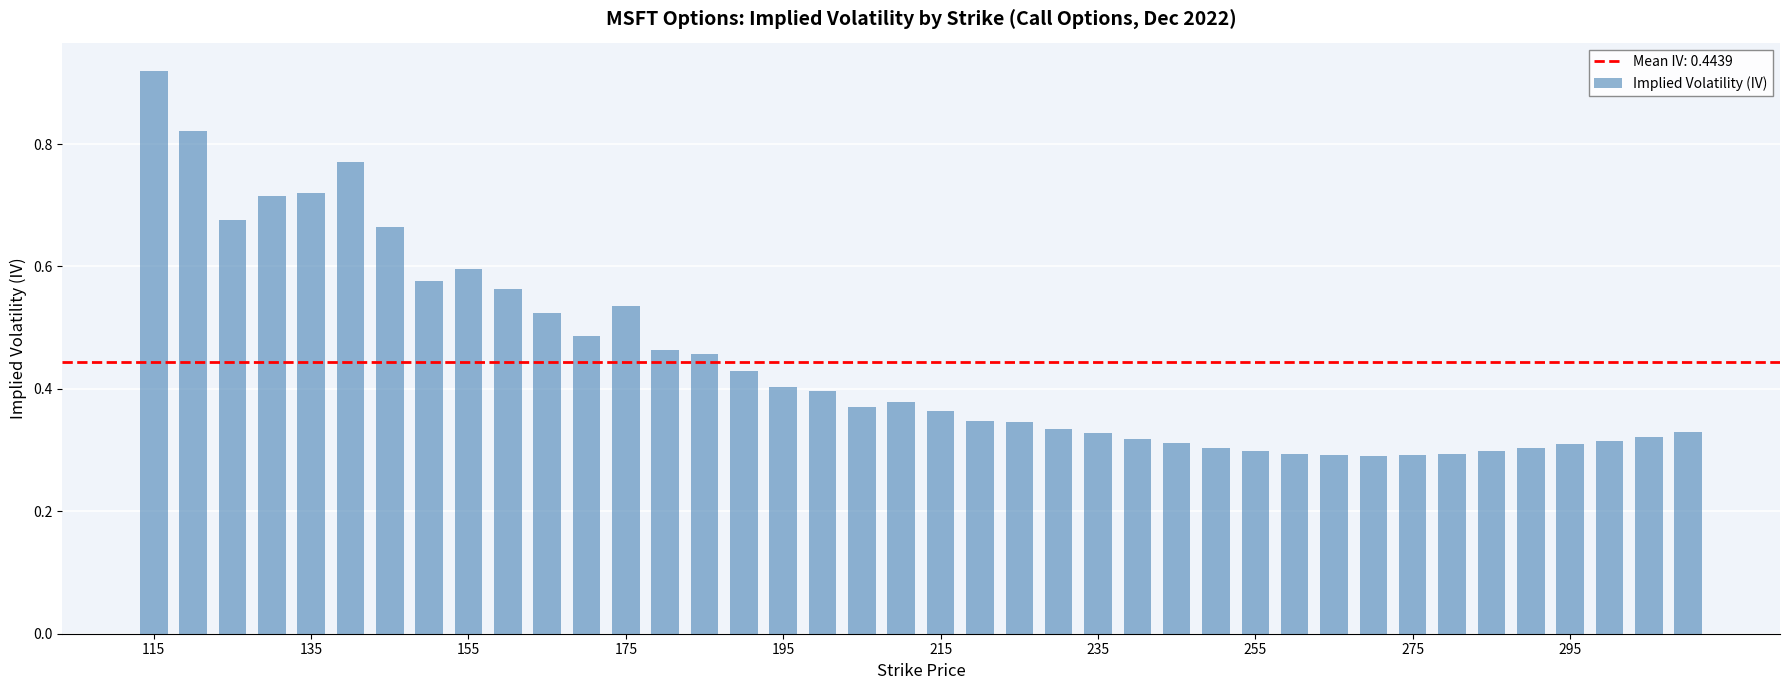

How many values are between 0 and 1?

40